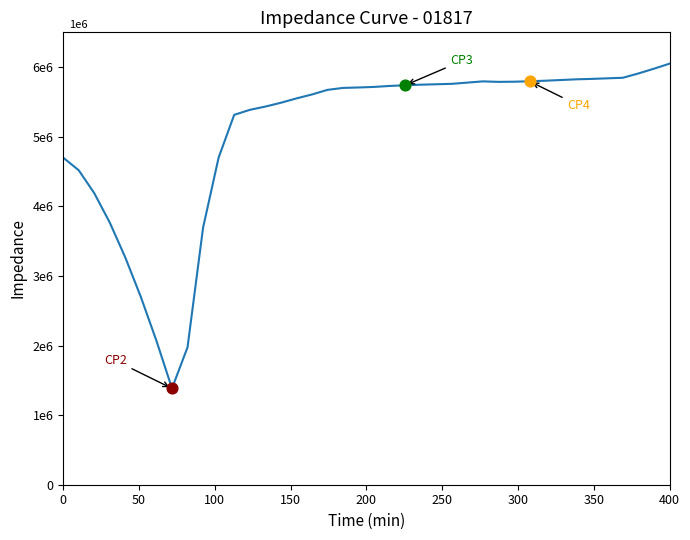

Is this an area chart (filled region under the line)?

No